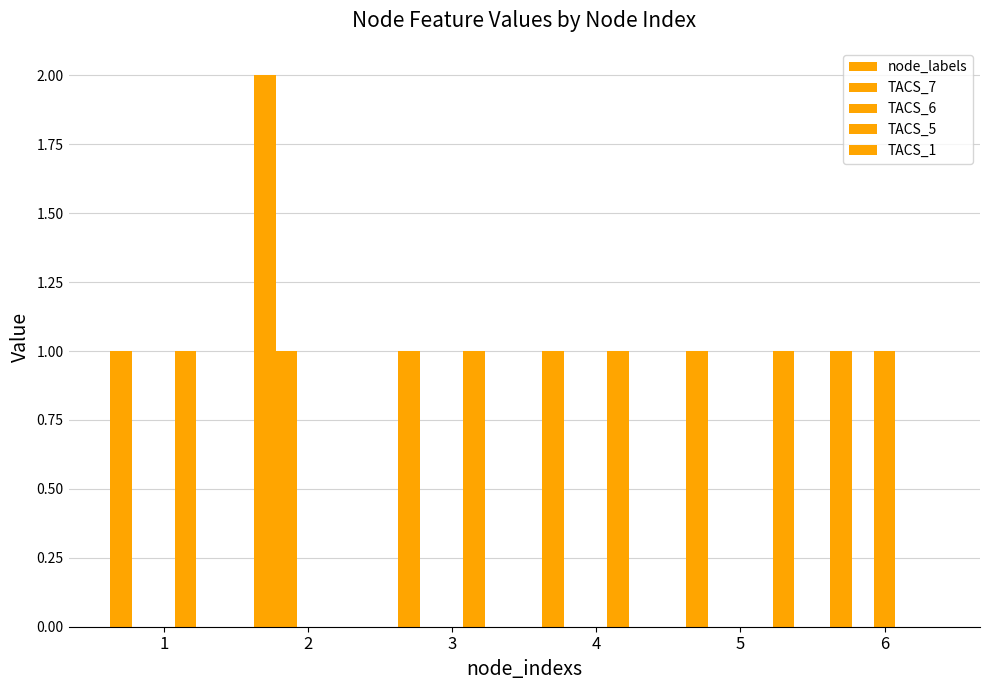

Count the number of data series in this chart.

5